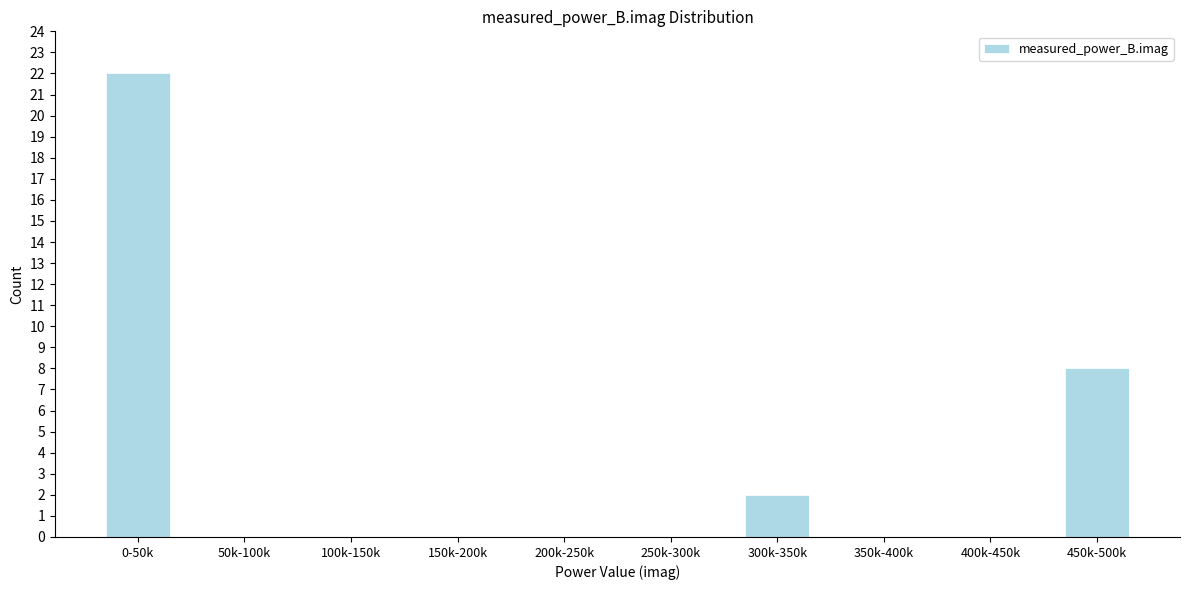

Reading left to right, what are all the values shown in this chart?

0-50k=22	50k-100k=0	100k-150k=0	150k-200k=0	200k-250k=0	250k-300k=0	300k-350k=2	350k-400k=0	400k-450k=0	450k-500k=8